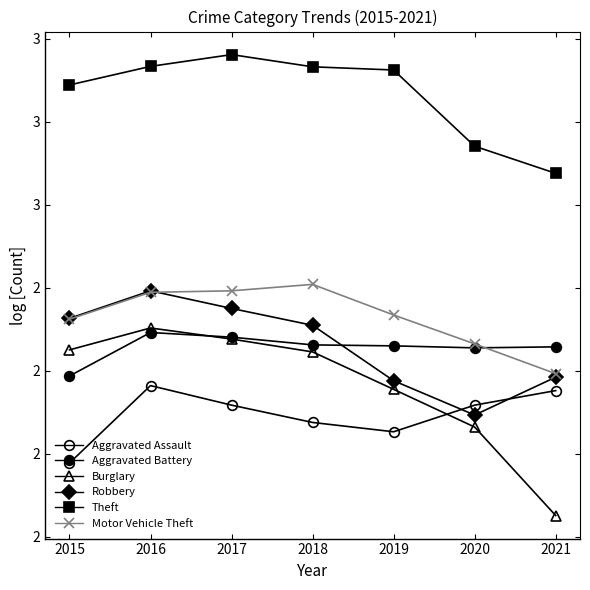

Is this an area chart (filled region under the line)?

No